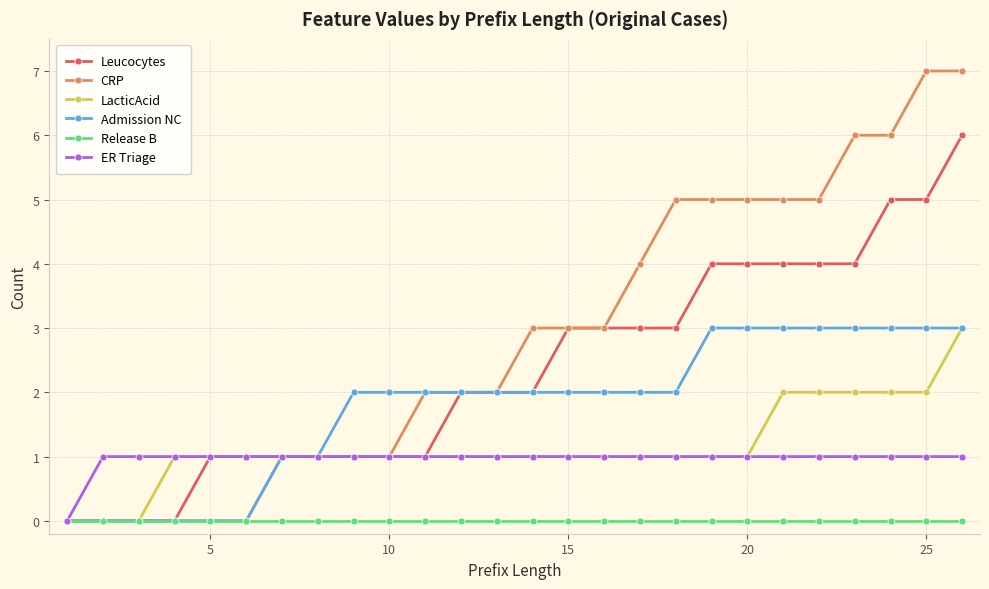

What is the maximum value shown in the chart?

7